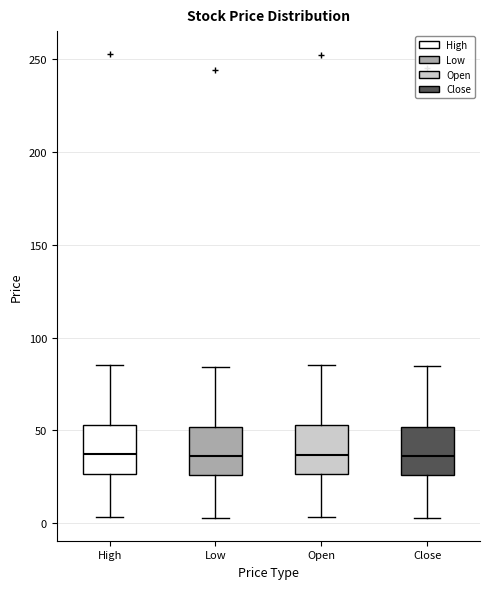

Reading left to right, read every box against the y-axis: the position of its median line, the range the box covers, and the ends of its whiskers. The values are not printed on the chart, so give them approximately, as read against the axis.

High: median 35, box 25 to 55, whiskers 5 to 85
Low: median 35, box 25 to 50, whiskers 5 to 85
Open: median 35, box 25 to 55, whiskers 5 to 85
Close: median 35, box 25 to 50, whiskers 5 to 85